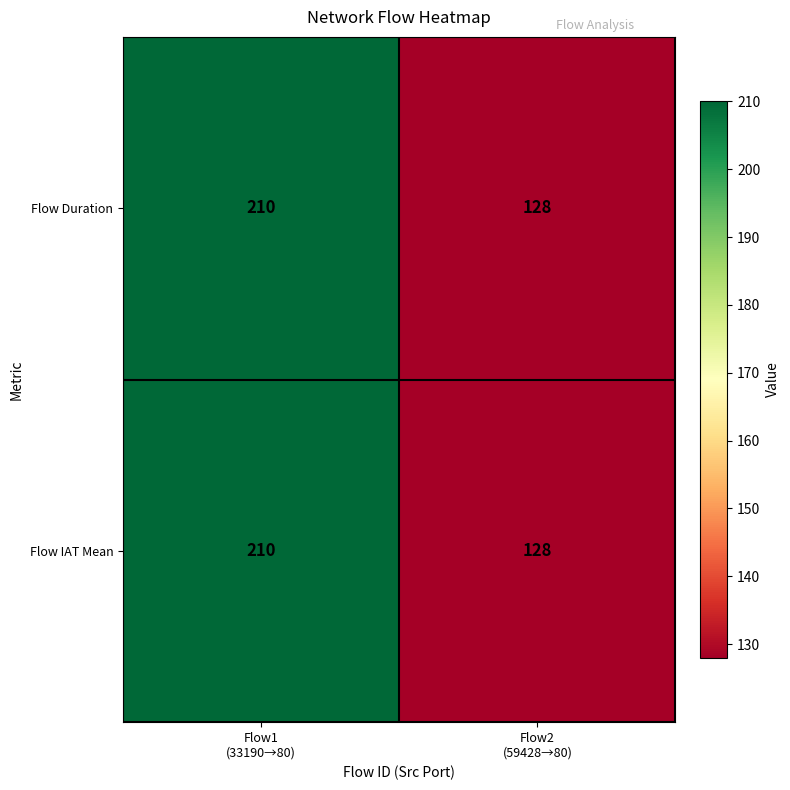

Reading left to right, what are all the values shown in this chart?

Flow Duration: 210	128
Flow IAT Mean: 210	128